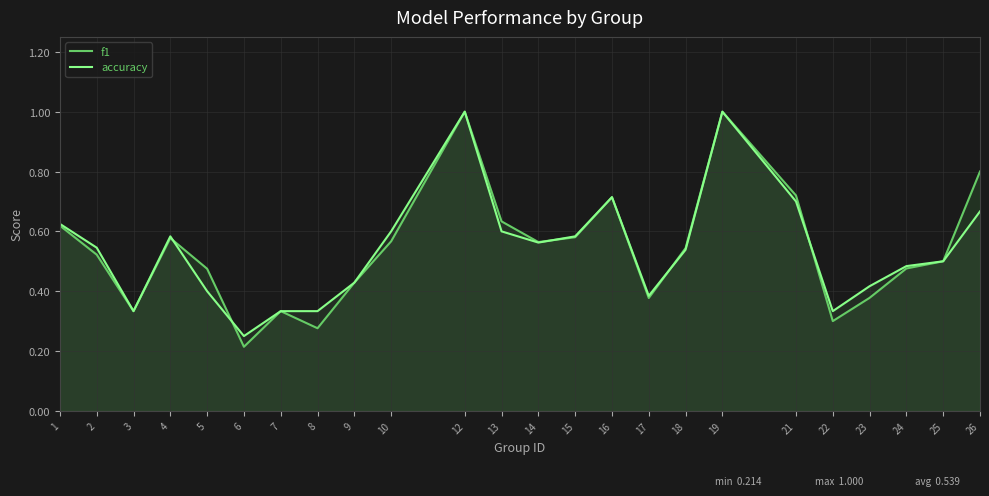

How many f1 values are between 0 and 1?

24